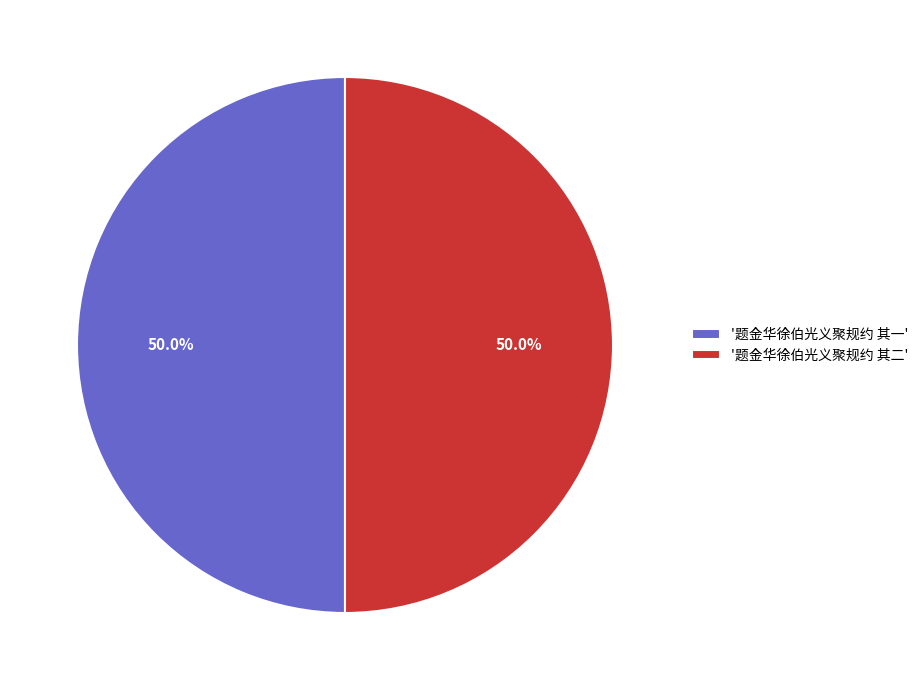

What is the ratio of the value at '题金华徐伯光义聚规约 其一' to the value at '题金华徐伯光义聚规约 其二'?

1.0